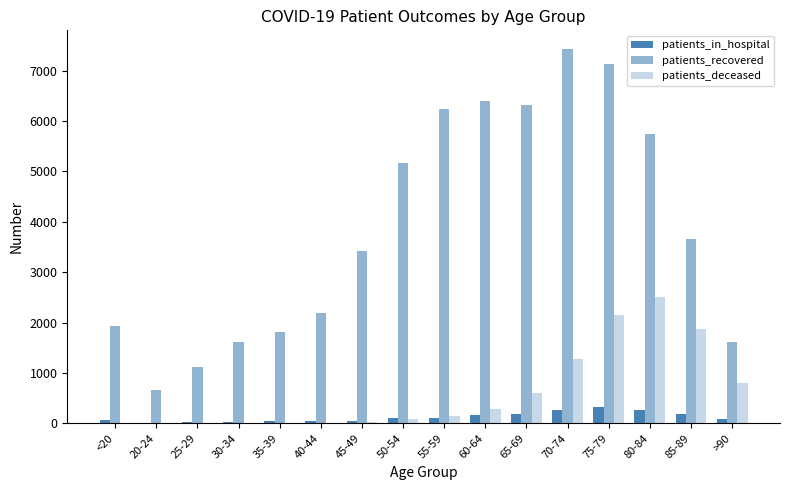

What is the value of the patients_in_hospital bar at the 13th from the left?

325